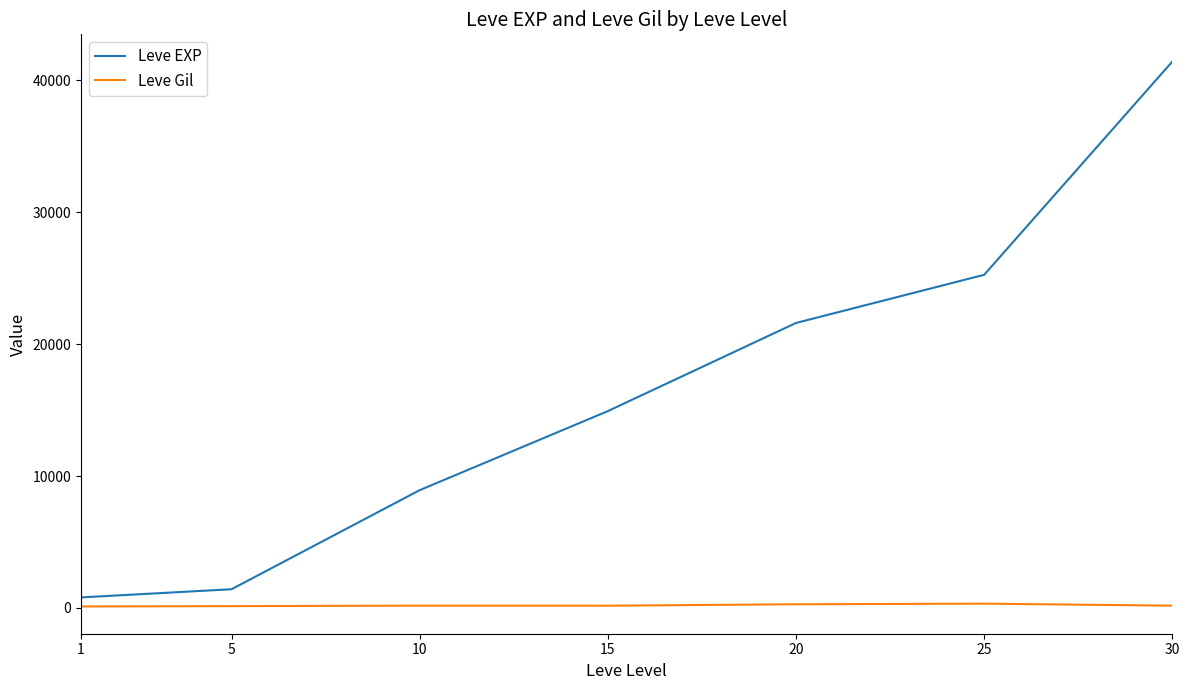

List the series in order of their overall mean, lowest first.

Leve Gil, Leve EXP